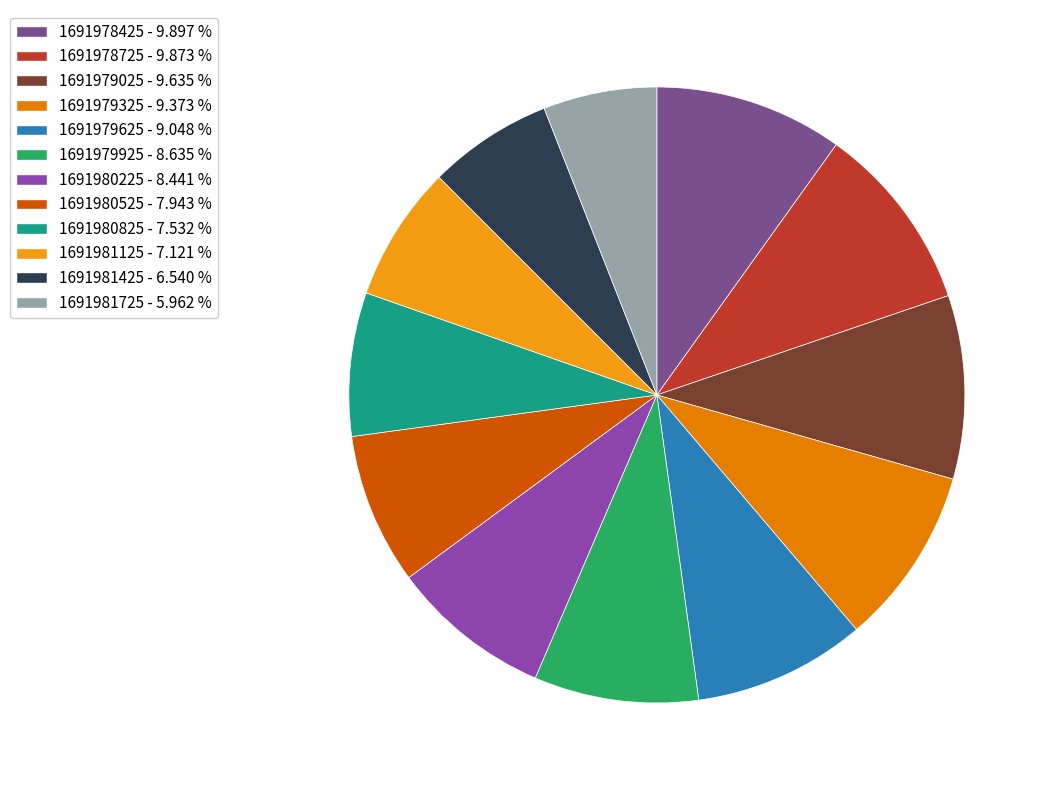

Is it true that 1691980525 is 13% of the pie?

False